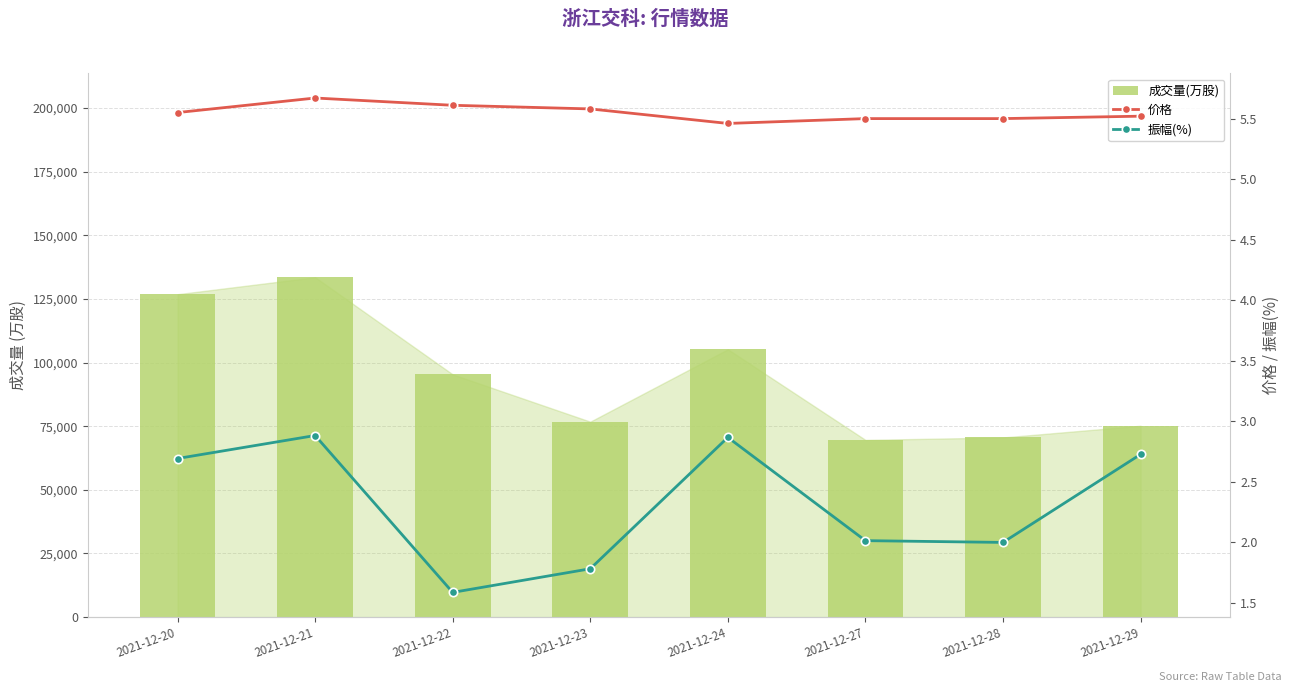

Is it true that 价格 equals 5.5 at 2021-12-27?

True